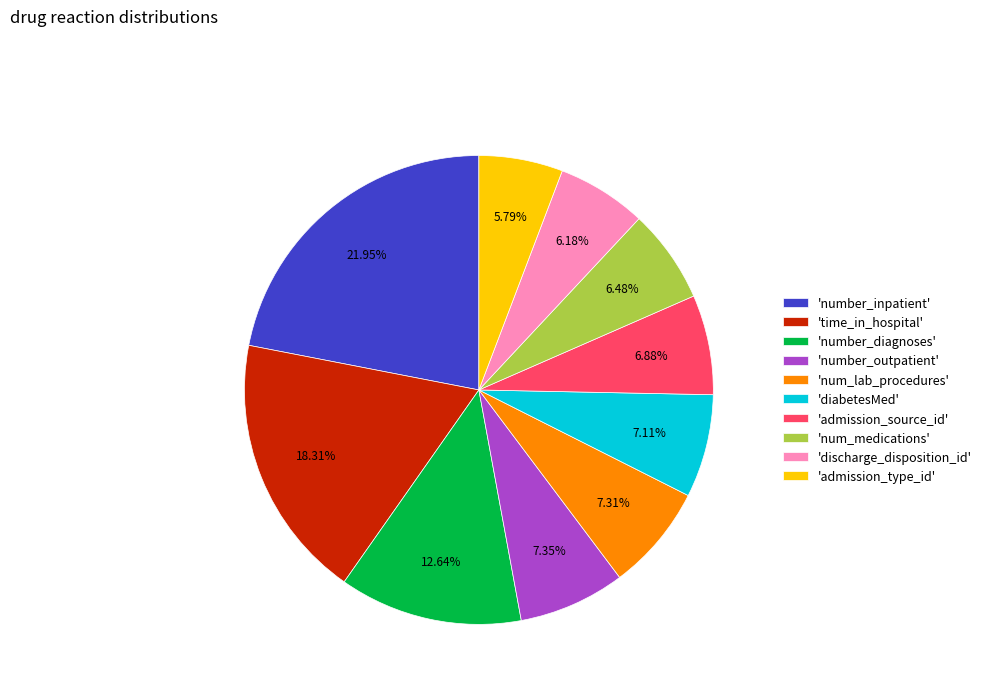

Is there any slice that represents more than half of the pie?

No